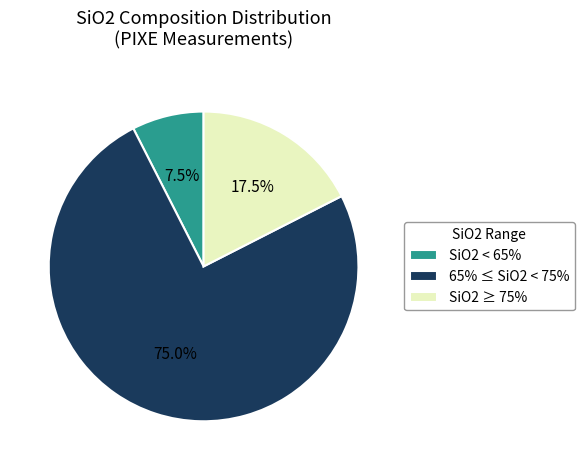

Is the sum of SiO2 ≥ 75% and 65% ≤ SiO2 < 75% greater than half?

Yes